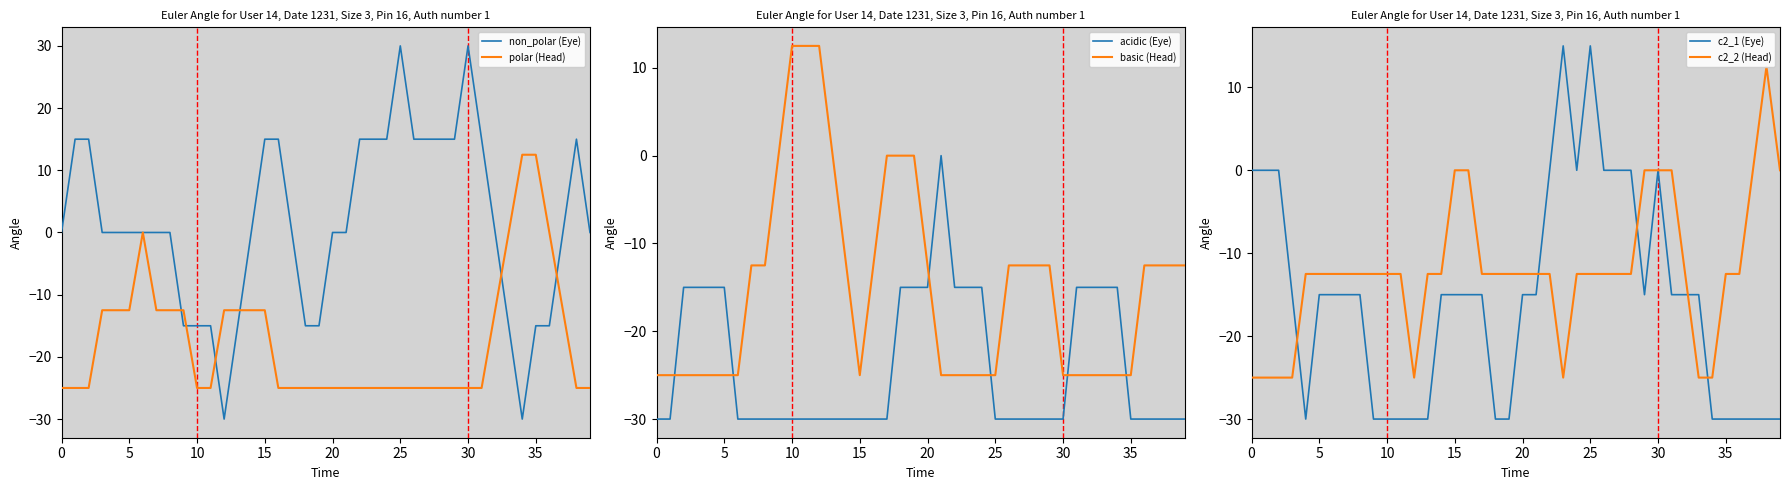

What is the difference between the c2_2 (Head) values at 34 and 39?

25.0